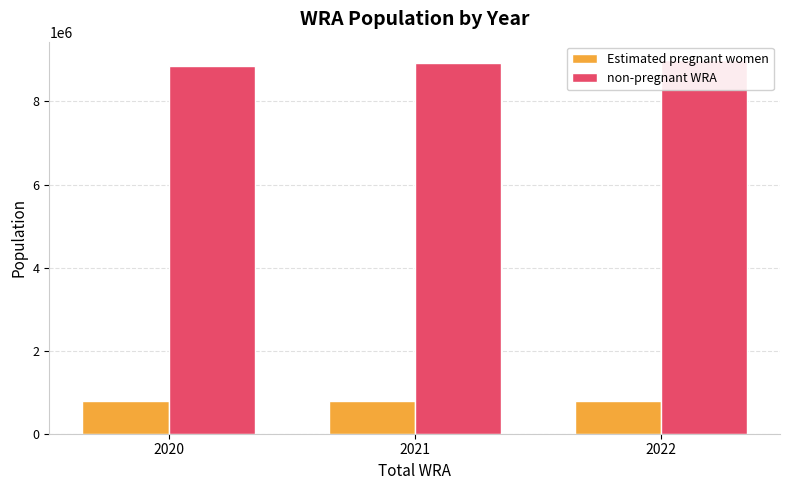

True or false: Estimated pregnant women has a value of 794198.1 at 2021.

True